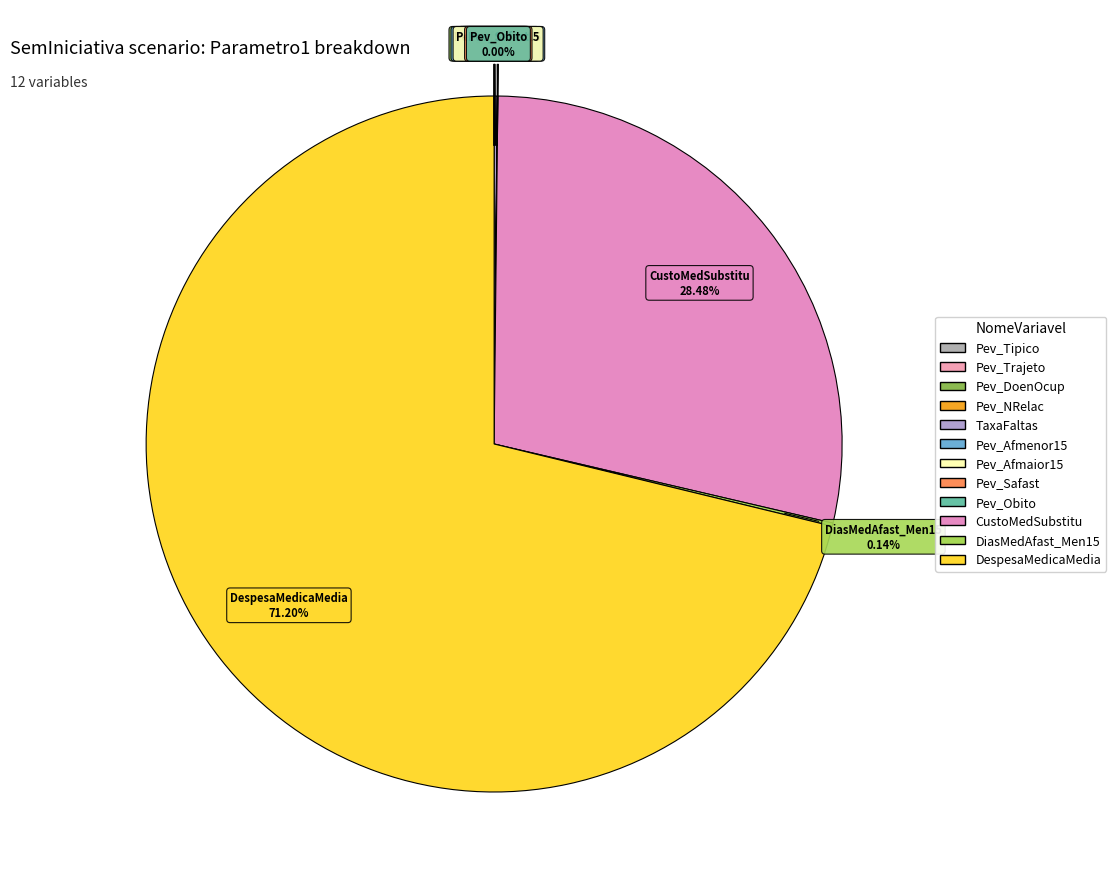

Which slice is the largest?

DespesaMedicaMedia